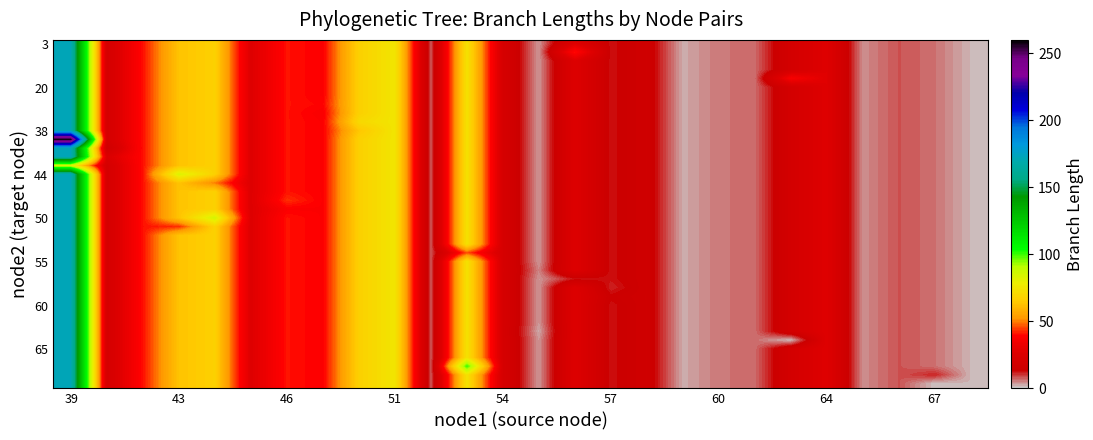

Reading left to right, extract all data points from this chart.

row_0: 171.9	20.1	40.5	62.9	67.3	26.8	40.8	38.4	67.1	75.1	7.7	73.6	21.7	3.9	26.6	12.5	16.4	2.6	5.9	6.5	19.4	27.5	4.5	8.3	6.3	1.9
row_1: 171.9	20.1	40.5	62.9	67.3	26.8	40.8	38.4	67.1	75.1	7.7	73.6	21.7	3.9	40.8	12.5	16.4	2.6	5.9	6.5	19.4	27.5	4.5	8.3	6.3	1.9
row_2: 171.9	20.1	40.5	62.9	67.3	26.8	40.8	38.4	67.1	75.1	7.7	73.6	21.7	3.9	26.6	12.5	16.4	2.6	5.9	6.5	19.4	27.5	4.5	8.3	6.3	1.9
row_3: 171.9	20.1	40.5	62.9	67.3	26.8	40.8	38.4	67.1	75.1	7.7	73.6	21.7	3.9	26.6	12.5	16.4	2.6	5.9	6.5	19.4	27.5	4.5	8.3	6.3	1.9
row_4: 171.9	20.1	40.5	62.9	67.3	26.8	40.8	38.4	67.1	75.1	7.7	73.6	21.7	3.9	26.6	12.5	16.4	2.6	5.9	6.5	37.3	27.5	4.5	8.3	6.3	1.9
row_5: 171.9	20.1	40.5	62.9	67.3	26.8	40.8	38.4	67.1	75.1	7.7	73.6	21.7	3.9	26.6	12.5	16.4	2.6	5.9	6.5	19.4	27.5	4.5	8.3	6.3	1.9
row_6: 171.9	20.1	40.5	62.9	67.3	26.8	40.8	38.4	67.1	75.1	7.7	73.6	21.7	3.9	26.6	12.5	16.4	2.6	5.9	6.5	19.4	27.5	4.5	8.3	6.3	1.9
row_7: 171.9	20.1	40.5	62.9	67.3	26.8	40.8	39.2	67.1	75.1	7.7	73.6	21.7	3.9	26.6	12.5	16.4	2.6	5.9	6.5	19.4	27.5	4.5	8.3	6.3	1.9
row_8: 171.9	20.1	40.5	62.9	67.3	26.8	40.8	37.6	67.1	75.1	7.7	73.6	21.7	3.9	26.6	12.5	16.4	2.6	5.9	6.5	19.4	27.5	4.5	8.3	6.3	1.9
row_9: 171.9	20.1	40.5	62.9	67.3	26.8	40.8	38.4	70.3	75.1	7.7	73.6	21.7	3.9	26.6	12.5	16.4	2.6	5.9	6.5	19.4	27.5	4.5	8.3	6.3	1.9
row_10: 171.9	20.1	40.5	62.9	67.3	26.8	40.8	38.4	63.9	75.1	7.7	73.6	21.7	3.9	26.6	12.5	16.4	2.6	5.9	6.5	19.4	27.5	4.5	8.3	6.3	1.9
row_11: 260.0	20.1	40.5	62.9	67.3	26.8	40.8	38.4	67.1	75.1	7.7	73.6	21.7	3.9	26.6	12.5	16.4	2.6	5.9	6.5	19.4	27.5	4.5	8.3	6.3	1.9
row_12: 171.9	15.9	40.5	62.9	67.3	26.8	40.8	38.4	67.1	75.1	7.7	73.6	21.7	3.9	26.6	12.5	16.4	2.6	5.9	6.5	19.4	27.5	4.5	8.3	6.3	1.9
row_13: 171.9	24.2	40.5	62.9	67.3	26.8	40.8	38.4	67.1	75.1	7.7	73.6	21.7	3.9	26.6	12.5	16.4	2.6	5.9	6.5	19.4	27.5	4.5	8.3	6.3	1.9
row_14: 83.8	20.1	40.5	62.9	67.3	26.8	40.8	38.4	67.1	75.1	7.7	73.6	21.7	3.9	26.6	12.5	16.4	2.6	5.9	6.5	19.4	27.5	4.5	8.3	6.3	1.9
row_15: 171.9	20.1	40.5	82.8	67.3	26.8	40.8	38.4	67.1	75.1	7.7	73.6	21.7	3.9	26.6	12.5	16.4	2.6	5.9	6.5	19.4	27.5	4.5	8.3	6.3	1.9
row_16: 171.9	20.1	40.5	62.9	49.6	26.8	40.8	38.4	67.1	75.1	7.7	73.6	21.7	3.9	26.6	12.5	16.4	2.6	5.9	6.5	19.4	27.5	4.5	8.3	6.3	1.9
row_17: 171.9	20.1	40.5	62.9	67.3	26.8	40.8	38.4	67.1	75.1	7.7	73.6	21.7	3.9	26.6	12.5	16.4	2.6	5.9	6.5	19.4	27.5	4.5	8.3	6.3	1.9
row_18: 171.9	20.1	40.5	62.9	67.3	26.8	43.4	38.4	67.1	75.1	7.7	73.6	21.7	3.9	26.6	12.5	16.4	2.6	5.9	6.5	19.4	27.5	4.5	8.3	6.3	1.9
row_19: 171.9	20.1	40.5	62.9	67.3	26.8	38.3	38.4	67.1	75.1	7.7	73.6	21.7	3.9	26.6	12.5	16.4	2.6	5.9	6.5	19.4	27.5	4.5	8.3	6.3	1.9
row_20: 171.9	20.1	40.5	62.9	84.9	26.8	40.8	38.4	67.1	75.1	7.7	73.6	21.7	3.9	26.6	12.5	16.4	2.6	5.9	6.5	19.4	27.5	4.5	8.3	6.3	1.9
row_21: 171.9	20.1	40.5	43.0	67.3	26.8	40.8	38.4	67.1	75.1	7.7	73.6	21.7	3.9	26.6	12.5	16.4	2.6	5.9	6.5	19.4	27.5	4.5	8.3	6.3	1.9
row_22: 171.9	20.1	40.5	62.9	67.3	26.8	40.8	38.4	67.1	75.1	7.7	73.6	21.7	3.9	26.6	12.5	16.4	2.6	5.9	6.5	19.4	27.5	4.5	8.3	6.3	1.9
row_23: 171.9	20.1	40.5	62.9	67.3	26.8	40.8	38.4	67.1	75.1	7.7	73.6	21.7	3.9	26.6	12.5	16.4	2.6	5.9	6.5	19.4	27.5	4.5	8.3	6.3	1.9
row_24: 171.9	20.1	40.5	62.9	67.3	26.8	40.8	38.4	67.1	75.1	7.7	45.7	21.7	3.9	26.6	12.5	16.4	2.6	5.9	6.5	19.4	27.5	4.5	8.3	6.3	1.9
row_25: 171.9	20.1	40.5	62.9	67.3	26.8	40.8	38.4	67.1	75.1	7.7	73.6	21.7	3.9	26.6	12.5	16.4	2.6	5.9	6.5	19.4	27.5	4.5	8.3	6.3	1.9
row_26: 171.9	20.1	40.5	62.9	67.3	26.8	40.8	38.4	67.1	75.1	7.7	73.6	21.7	5.1	26.6	12.5	16.4	2.6	5.9	6.5	19.4	27.5	4.5	8.3	6.3	1.9
row_27: 171.9	20.1	40.5	62.9	67.3	26.8	40.8	38.4	67.1	75.1	7.7	73.6	21.7	3.9	12.4	12.5	16.4	2.6	5.9	6.5	19.4	27.5	4.5	8.3	6.3	1.9
row_28: 171.9	20.1	40.5	62.9	67.3	26.8	40.8	38.4	67.1	75.1	7.7	73.6	21.7	3.9	26.6	11.2	16.4	2.6	5.9	6.5	19.4	27.5	4.5	8.3	6.3	1.9
row_29: 171.9	20.1	40.5	62.9	67.3	26.8	40.8	38.4	67.1	75.1	7.7	73.6	21.7	3.9	26.6	13.8	16.4	2.6	5.9	6.5	19.4	27.5	4.5	8.3	6.3	1.9
row_30: 171.9	20.1	40.5	62.9	67.3	26.8	40.8	38.4	67.1	75.1	7.7	73.6	21.7	3.9	26.6	12.5	16.4	2.6	5.9	6.5	19.4	27.5	4.5	8.3	6.3	1.9
row_31: 171.9	20.1	40.5	62.9	67.3	26.8	40.8	38.4	67.1	75.1	7.7	73.6	21.7	3.9	26.6	12.5	16.4	2.6	5.9	6.5	19.4	27.5	4.5	8.3	6.3	1.9
row_32: 171.9	20.1	40.5	62.9	67.3	26.8	40.8	38.4	67.1	75.1	7.7	73.6	21.7	3.9	26.6	12.5	16.4	2.6	5.9	6.5	19.4	27.5	4.5	8.3	6.3	1.9
row_33: 171.9	20.1	40.5	62.9	67.3	26.8	40.8	38.4	67.1	75.1	7.7	73.6	21.7	2.7	26.6	12.5	16.4	2.6	5.9	6.5	19.4	27.5	4.5	8.3	6.3	1.9
row_34: 171.9	20.1	40.5	62.9	67.3	26.8	40.8	38.4	67.1	75.1	7.7	73.6	21.7	3.9	26.6	12.5	16.4	2.6	5.9	6.5	1.6	27.5	4.5	8.3	6.3	1.9
row_35: 171.9	20.1	40.5	62.9	67.3	26.8	40.8	38.4	67.1	75.1	7.7	73.6	21.7	3.9	26.6	12.5	16.4	2.6	5.9	6.5	19.4	27.5	4.5	8.3	6.3	1.9
row_36: 171.9	20.1	40.5	62.9	67.3	26.8	40.8	38.4	67.1	75.1	7.7	73.6	21.7	3.9	26.6	12.5	16.4	2.6	5.9	6.5	19.4	27.5	4.5	8.3	6.3	1.9
row_37: 171.9	20.1	40.5	62.9	67.3	26.8	40.8	38.4	67.1	75.1	7.7	101.5	21.7	3.9	26.6	12.5	16.4	2.6	5.9	6.5	19.4	27.5	4.5	8.3	6.3	1.9
row_38: 171.9	20.1	40.5	62.9	67.3	26.8	40.8	38.4	67.1	75.1	7.7	73.6	21.7	3.9	26.6	12.5	16.4	2.6	5.9	6.5	19.4	27.5	4.5	8.3	11.4	1.9
row_39: 171.9	20.1	40.5	62.9	67.3	26.8	40.8	38.4	67.1	75.1	7.7	73.6	21.7	3.9	26.6	12.5	16.4	2.6	5.9	6.5	19.4	27.5	4.5	8.3	1.2	1.9